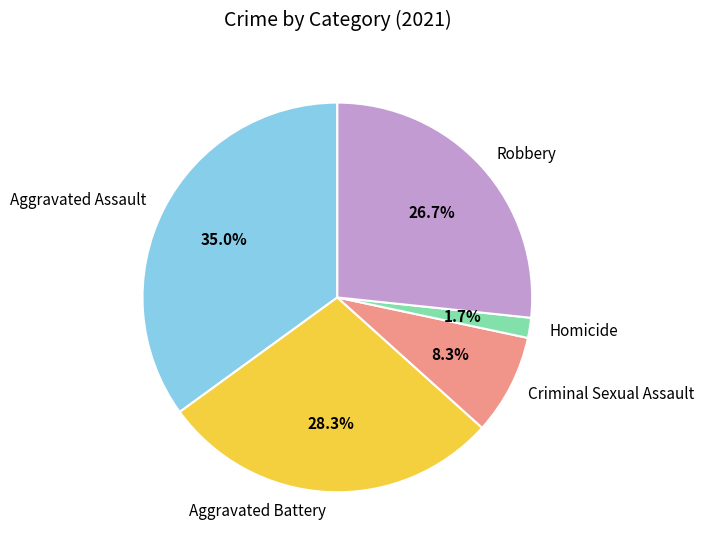

Which slice is the smallest?

Homicide